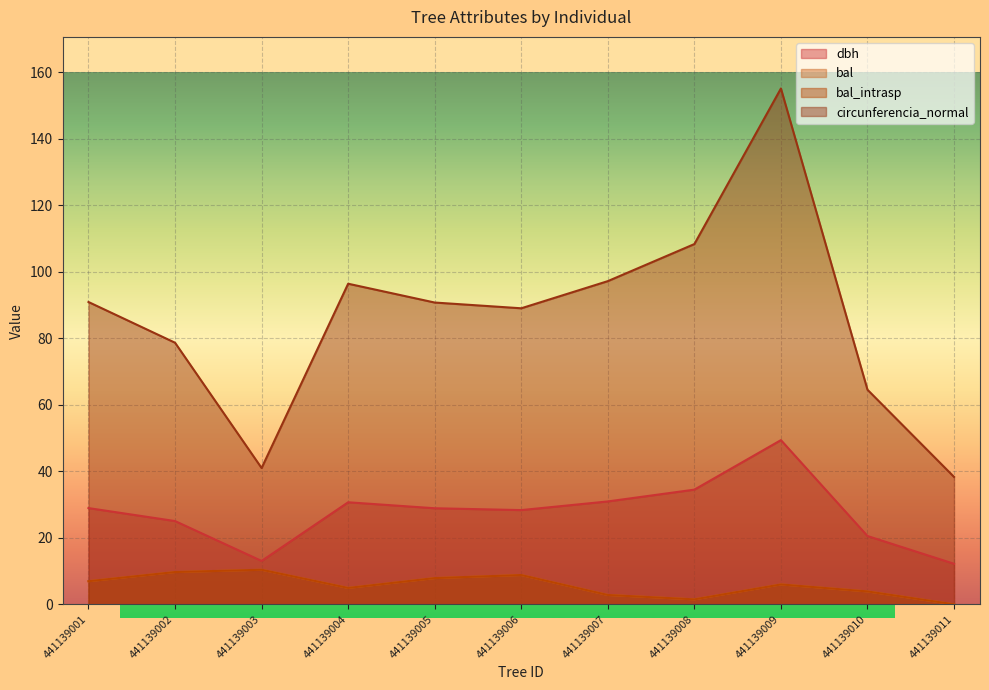

At which category does bal reach its first local valley?

441139004